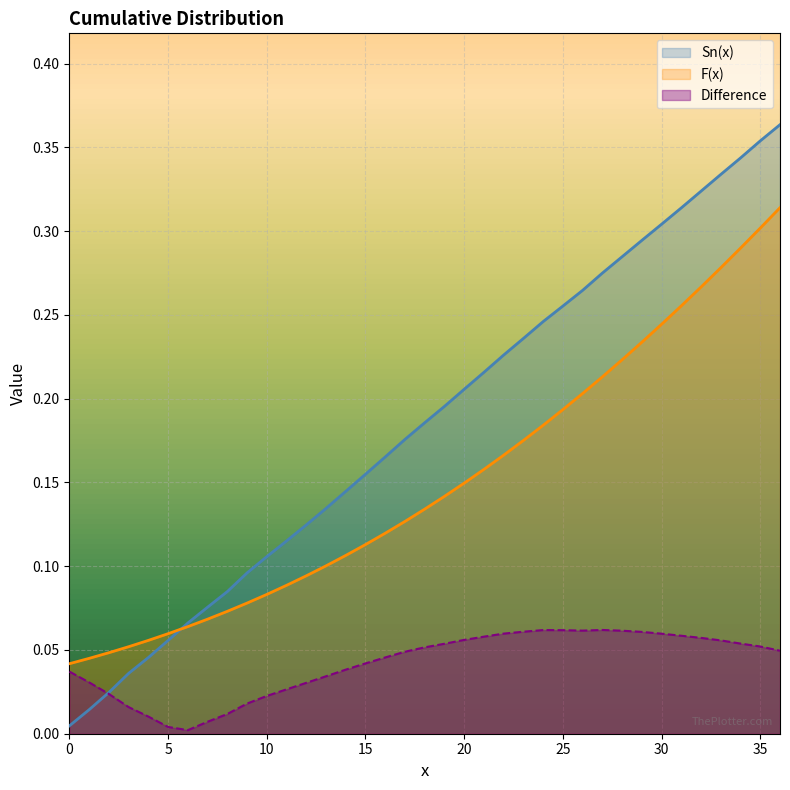

What is the spread (max minus min) of values at 13?

0.1